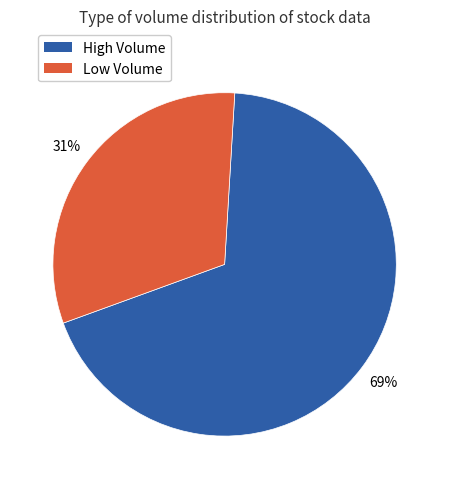

To the nearest percent, what is the average slice percentage?

50%